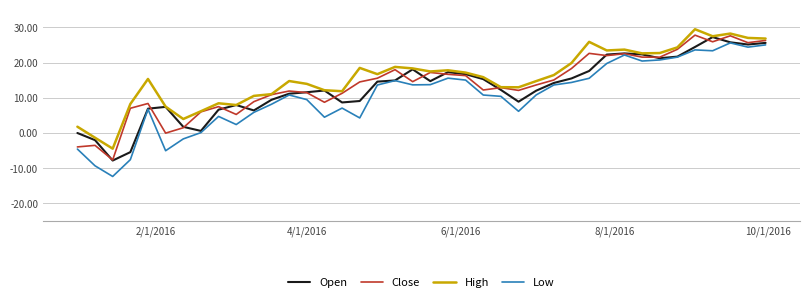

Which series has the widest spread of values?

Low